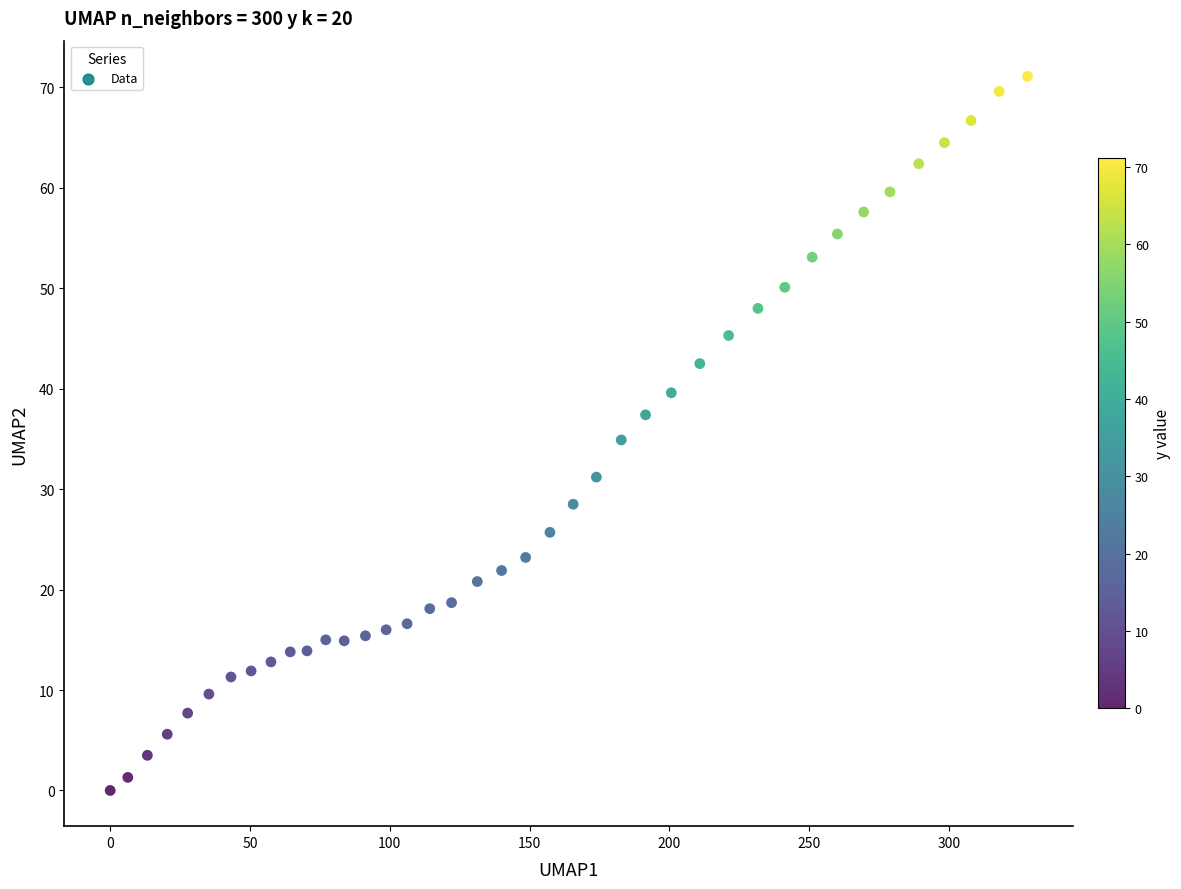

What is the range of X values (max minus min)?

328.1